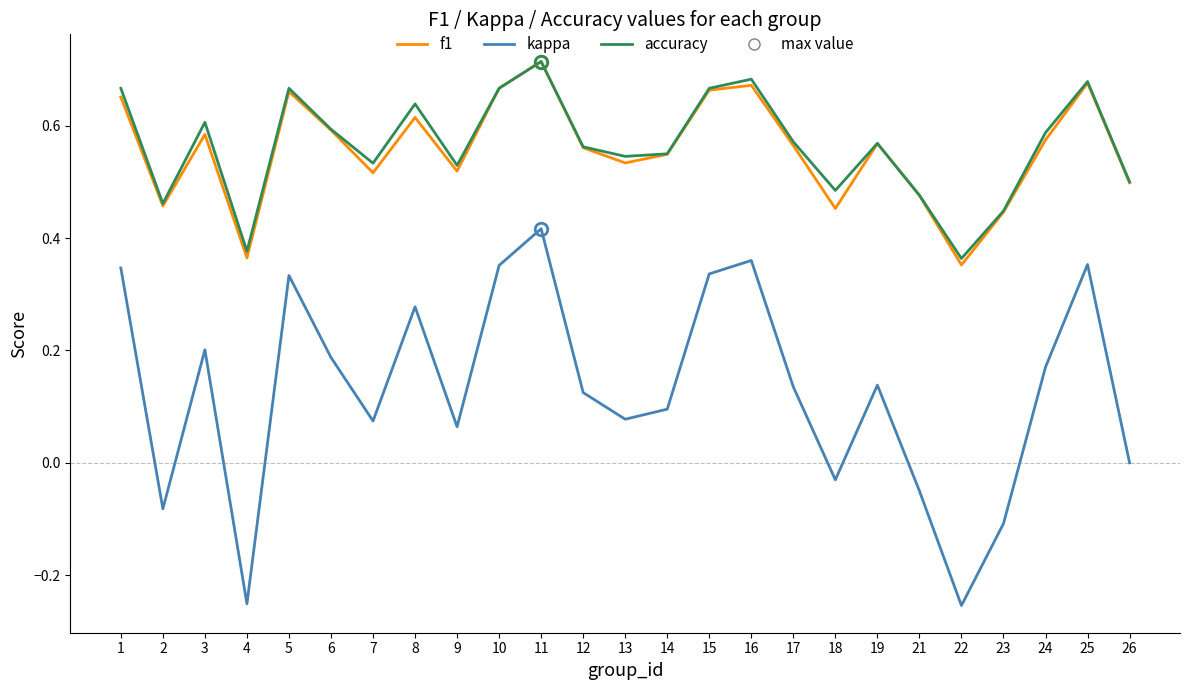

At which category is the sum across all series the highest?

11